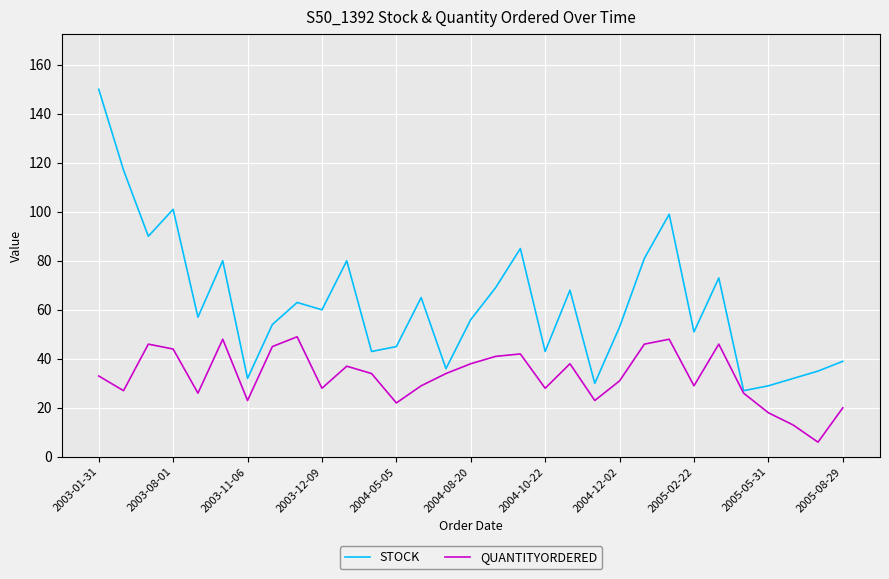

Reading right to left, what are all the values shown in this chart?

STOCK: 39	35	32	29	27	73	51	99	81	53	30	68	43	85	69	56	36	65	45	43	80	60	63	54	32	80	57	101	90	117	150
QUANTITYORDERED: 20	6	13	18	26	46	29	48	46	31	23	38	28	42	41	38	34	29	22	34	37	28	49	45	23	48	26	44	46	27	33